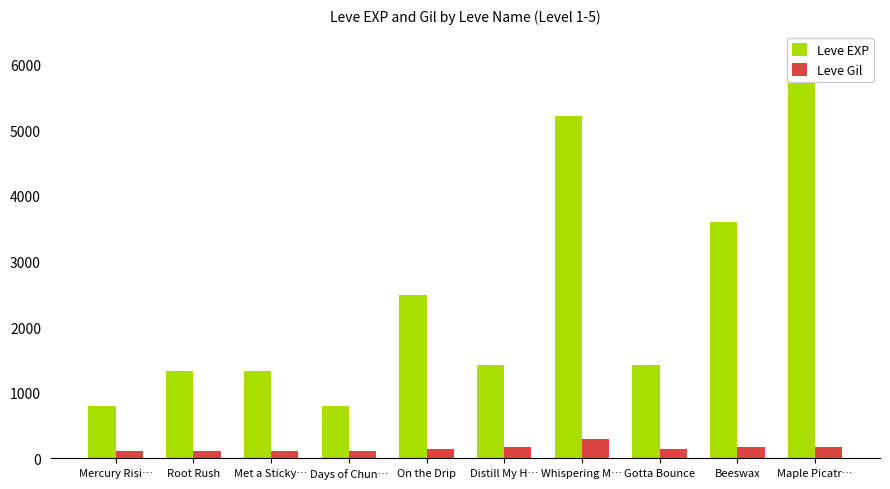

True or false: Leve EXP has a value of 6252 at Beeswax.

False